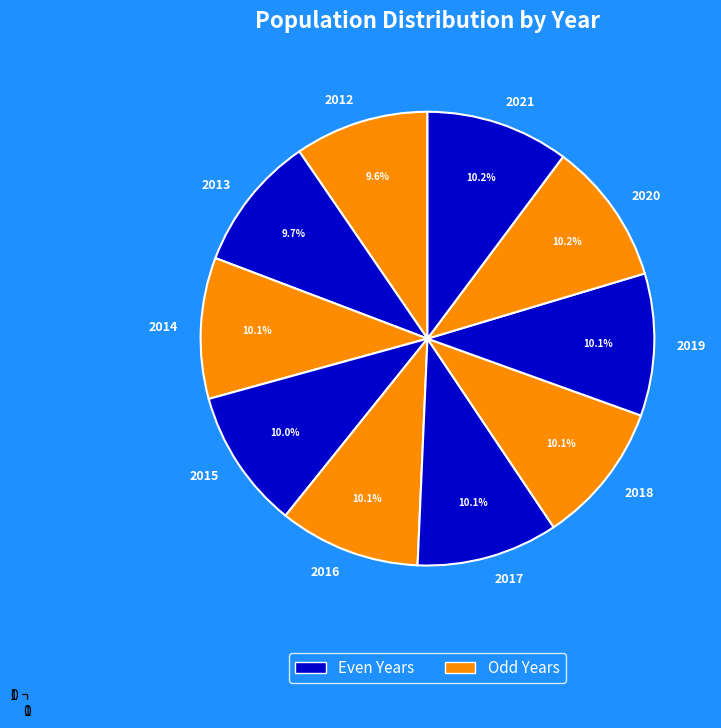

What percentage is NOT represented by 2020?

89.8%